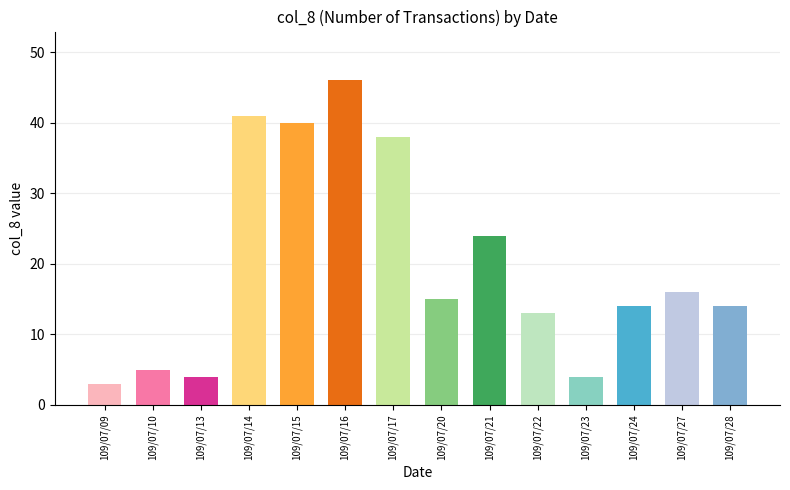

What is the minimum value shown in the chart?

3